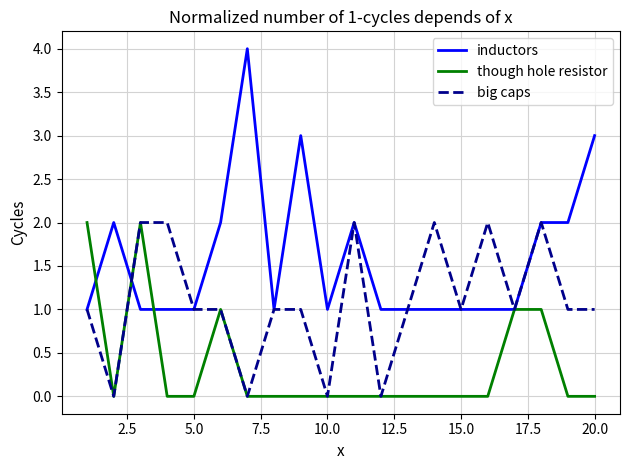

Which series has the largest total across all categories?

inductors